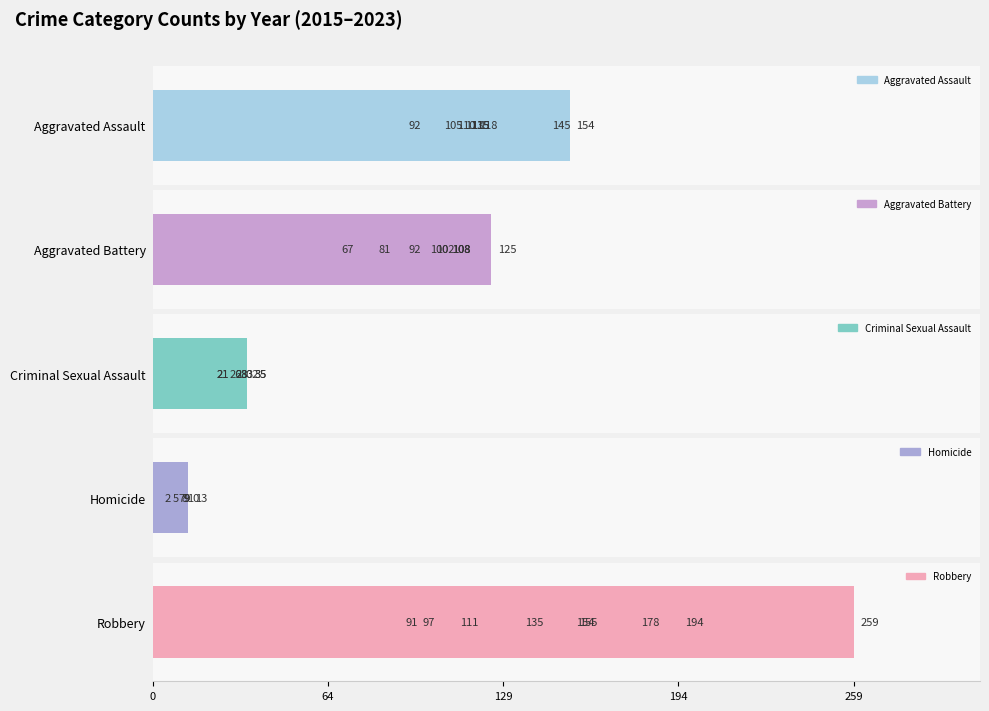

The value of Homicide at 129 is 8. True or false?

True